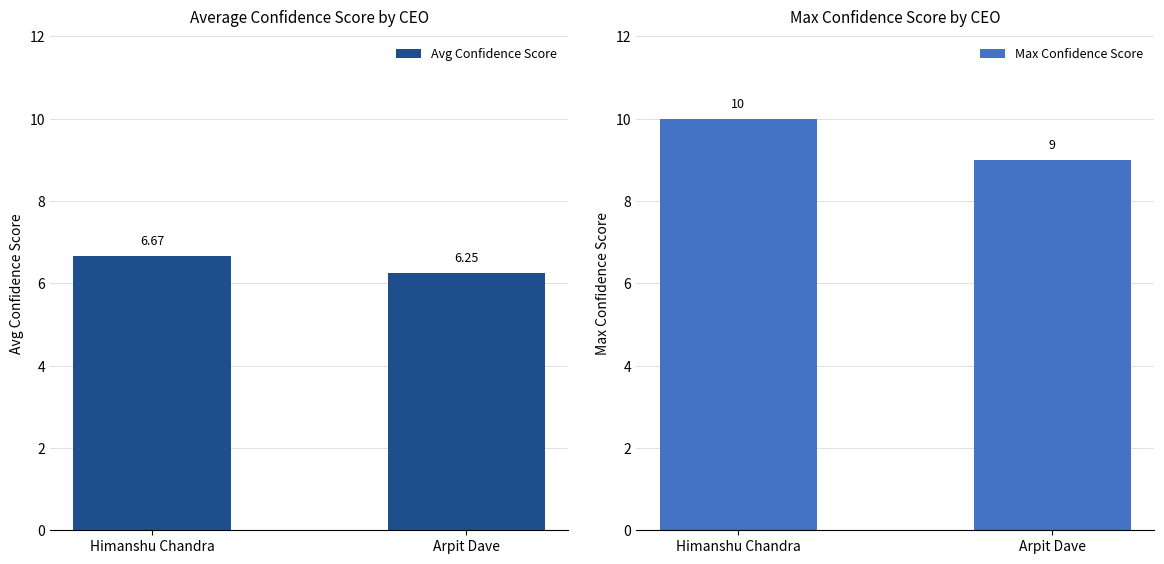

Which category has the lowest value in the Avg Confidence Score series?

Arpit Dave